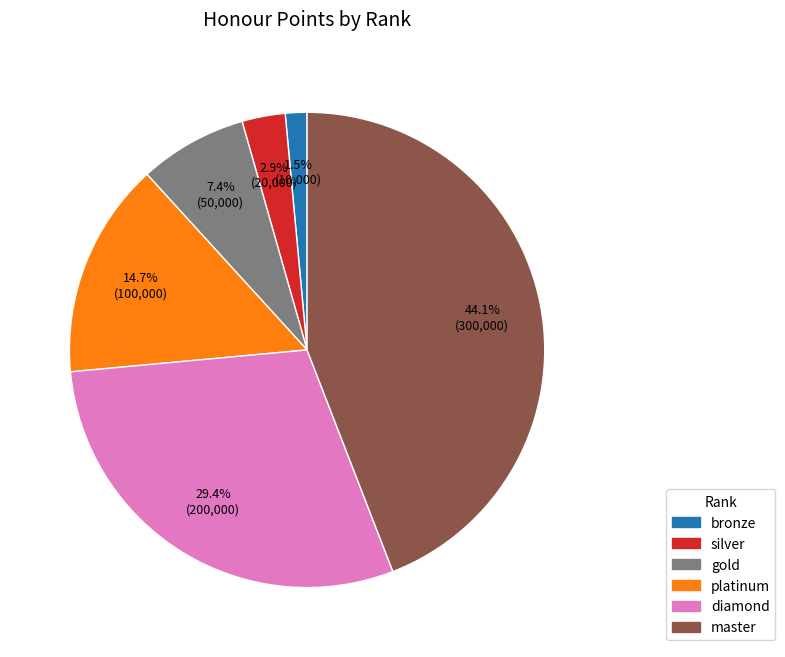

Is it true that gold is 7% of the pie?

True